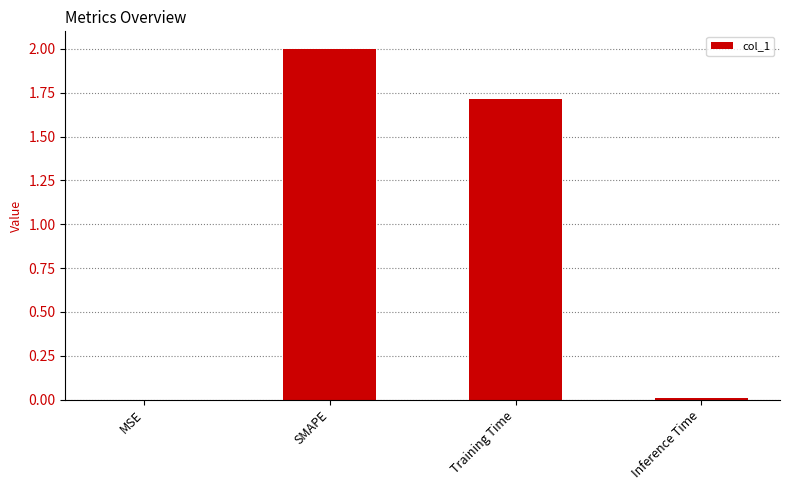

What is the average value?

0.9